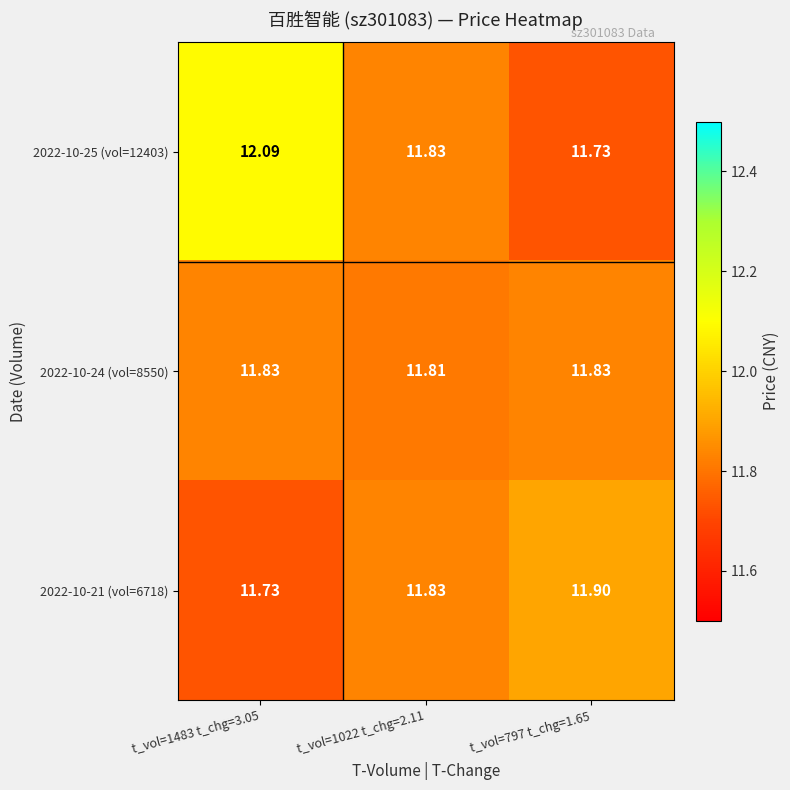

How many categories are shown in the chart?

3